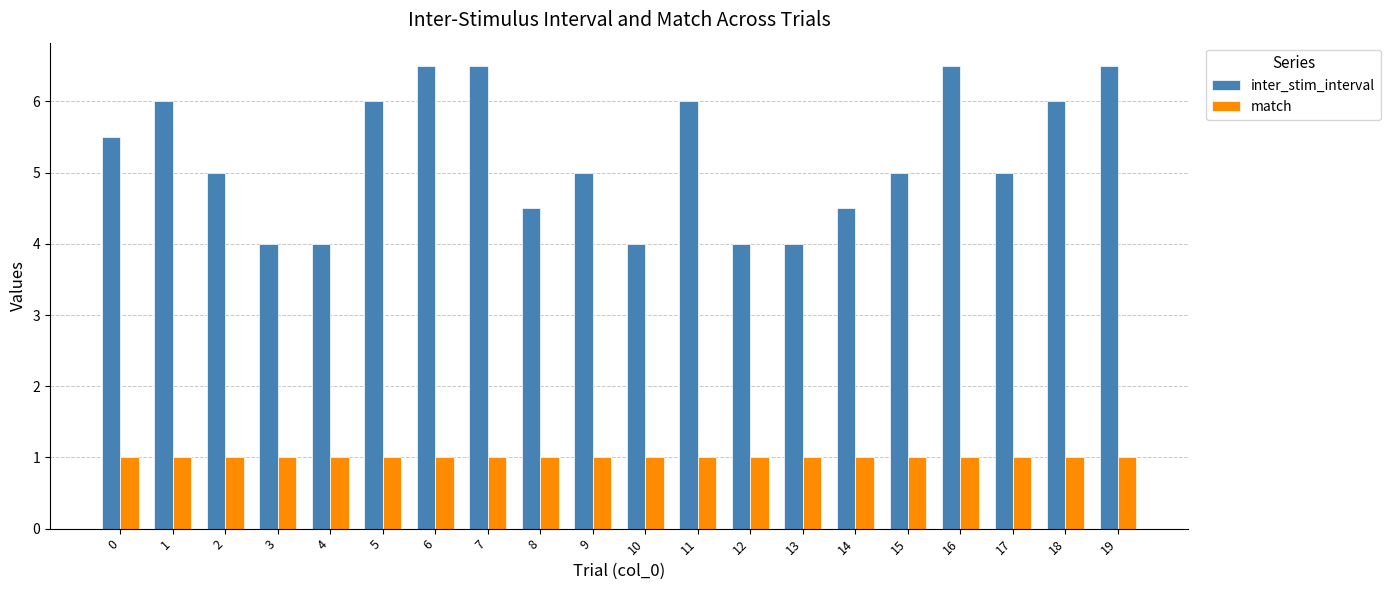

Reading left to right, transcribe all the data shown in this chart.

inter_stim_interval: 5.5	6.0	5.0	4.0	4.0	6.0	6.5	6.5	4.5	5.0	4.0	6.0	4.0	4.0	4.5	5.0	6.5	5.0	6.0	6.5
match: 1.0	1.0	1.0	1.0	1.0	1.0	1.0	1.0	1.0	1.0	1.0	1.0	1.0	1.0	1.0	1.0	1.0	1.0	1.0	1.0